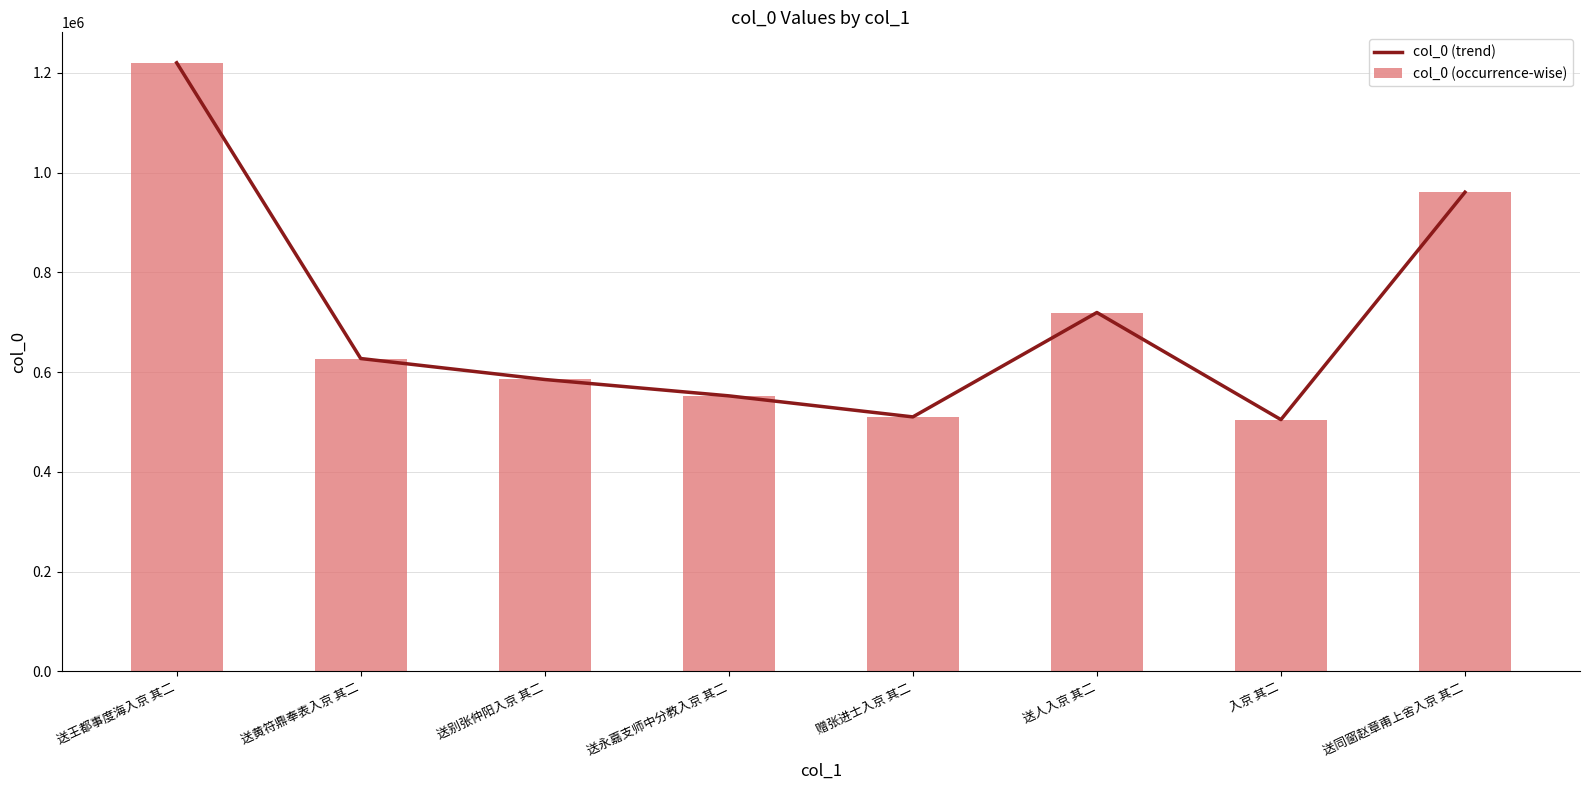

What is the total value across all series at 赠张进士入京 其二?

1020590